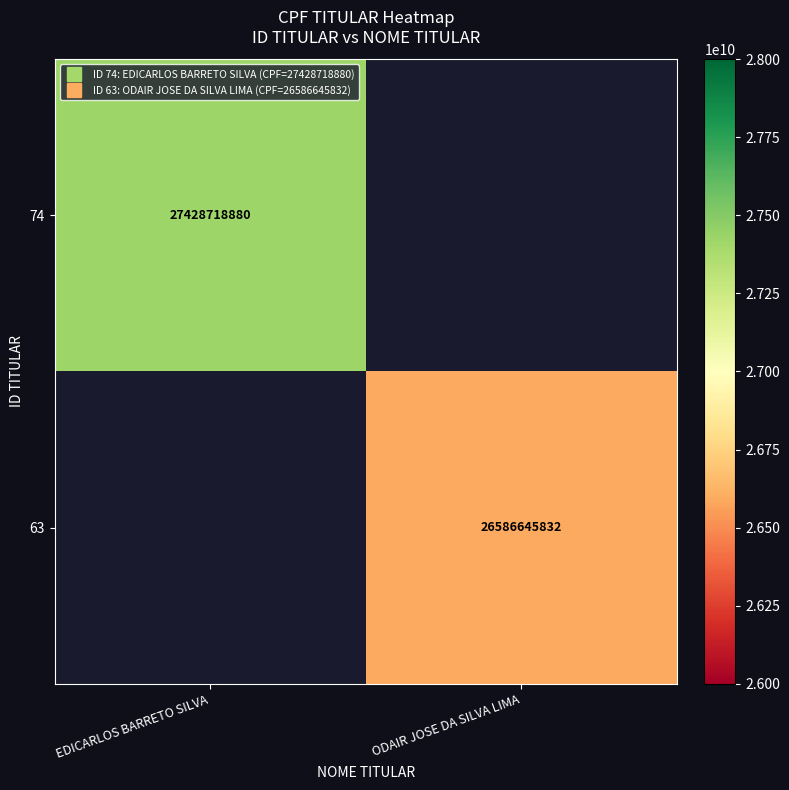

How many series are shown in this chart?

2